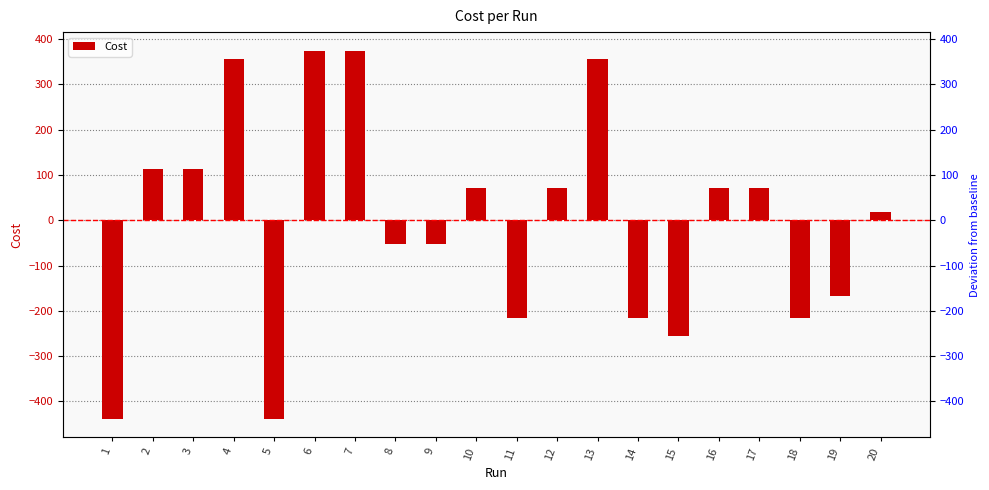

What is the value of the 8th bar from the left?

-52